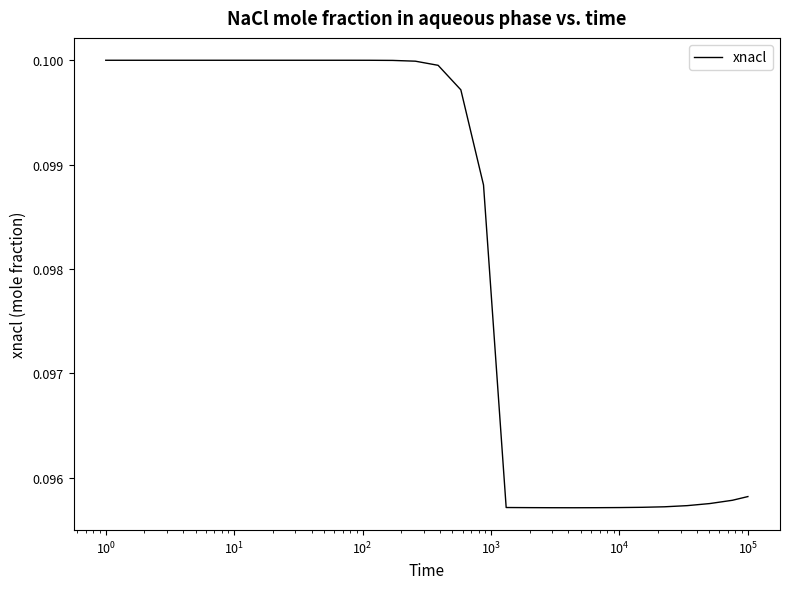

Is this an area chart (filled region under the line)?

No